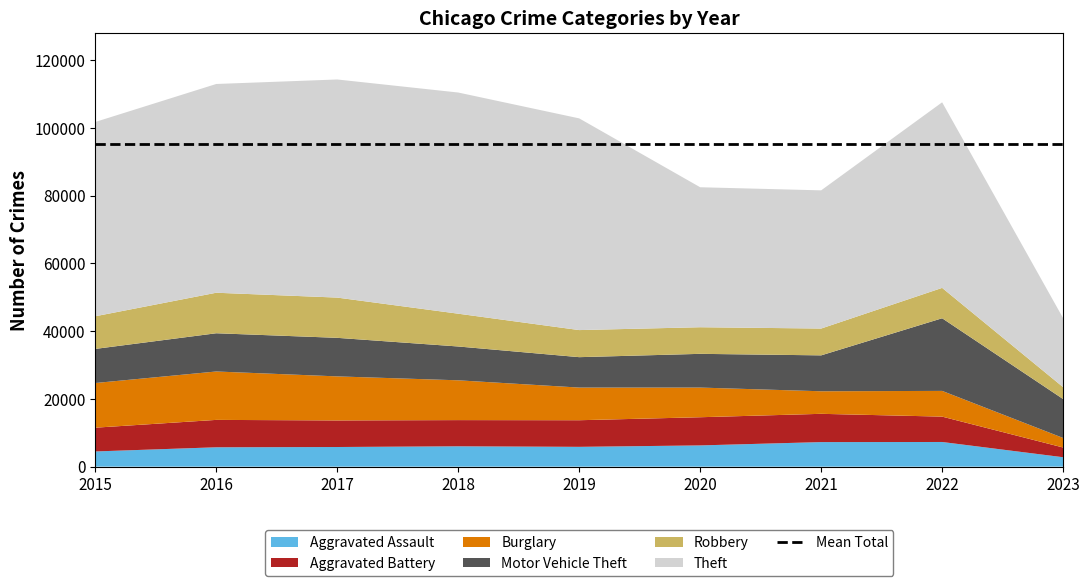

Reading right to left, what are all the values shown in this chart?

Aggravated Assault: 2023=2775	2022=7277	2021=7243	2020=6263	2019=5841	2018=6001	2017=5793	2016=5712	2015=4480
Aggravated Battery: 2023=2871	2022=7487	2021=8346	2020=8319	2019=7857	2018=7734	2017=7845	2016=8085	2015=7018
Burglary: 2023=2815	2022=7592	2021=6658	2020=8757	2019=9639	2018=11746	2017=13001	2016=14289	2015=13184
Motor Vehicle Theft: 2023=11488	2022=21443	2021=10599	2020=9956	2019=8977	2018=9985	2017=11380	2016=11286	2015=10068
Robbery: 2023=3509	2022=8966	2021=7917	2020=7855	2019=7994	2018=9680	2017=11880	2016=11960	2015=9638
Theft: 2023=20361	2022=54779	2021=40790	2020=41318	2019=62491	2018=65286	2017=64382	2016=61620	2015=57350